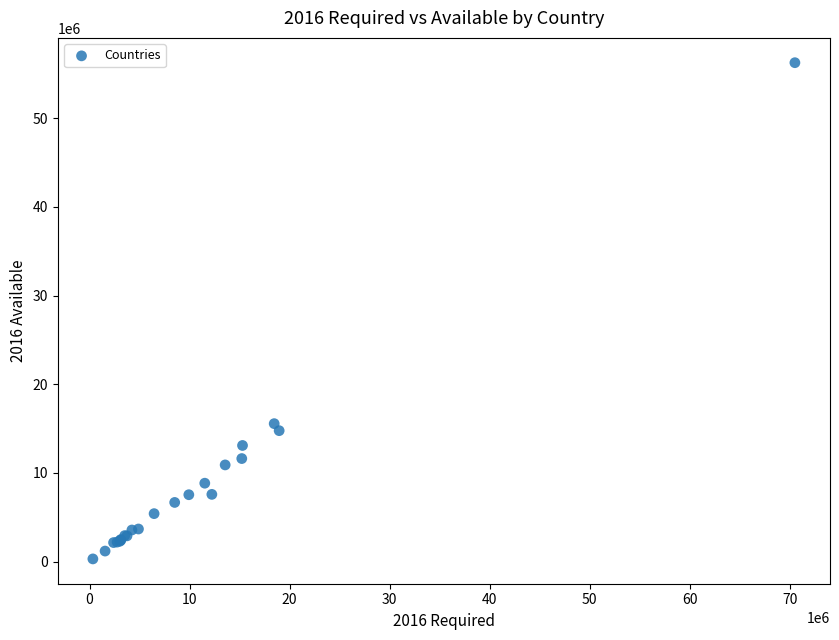

What Y value in the scatter plot is closest to 28286406?

15555270.6